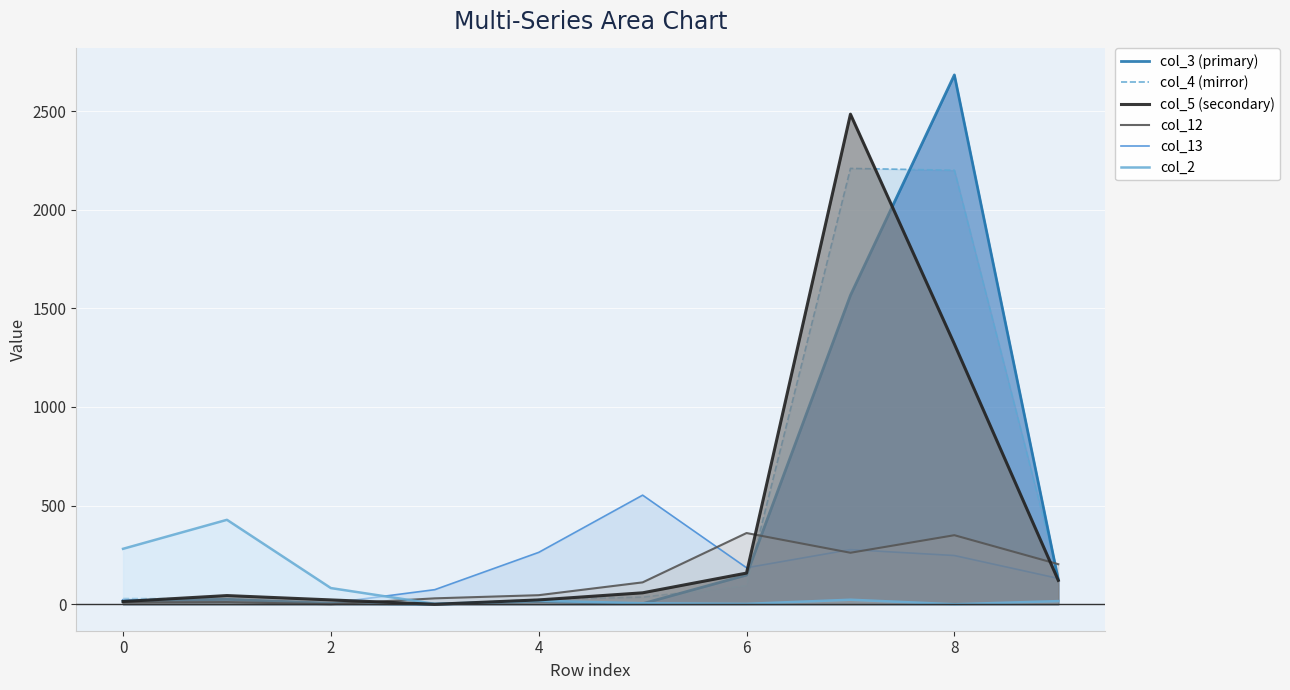

What is the value of the col_5 (secondary) point at the 10th from the left?

121